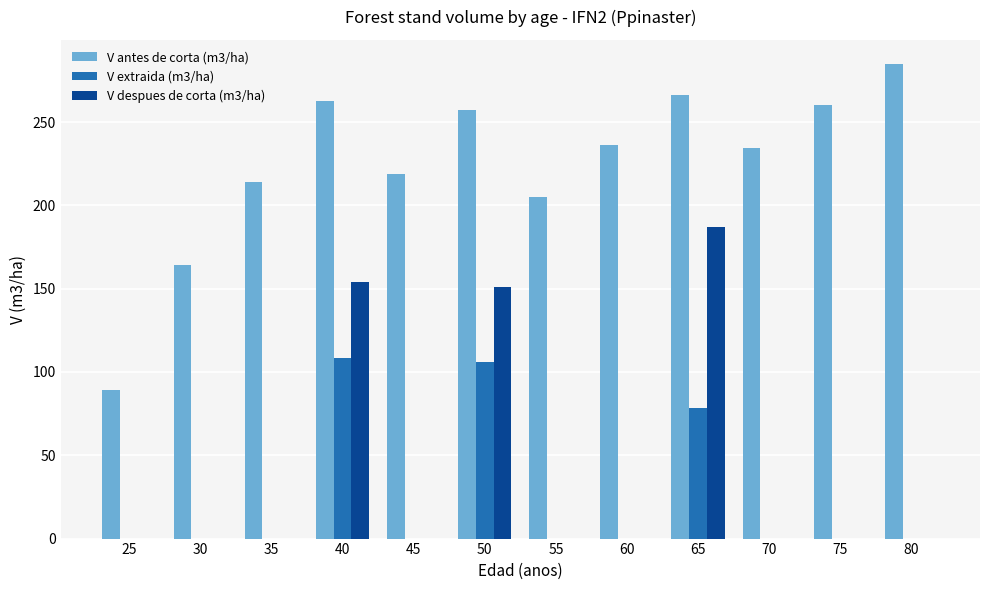

What are all the series names shown in the legend?

V antes de corta (m3/ha), V extraida (m3/ha), V despues de corta (m3/ha)